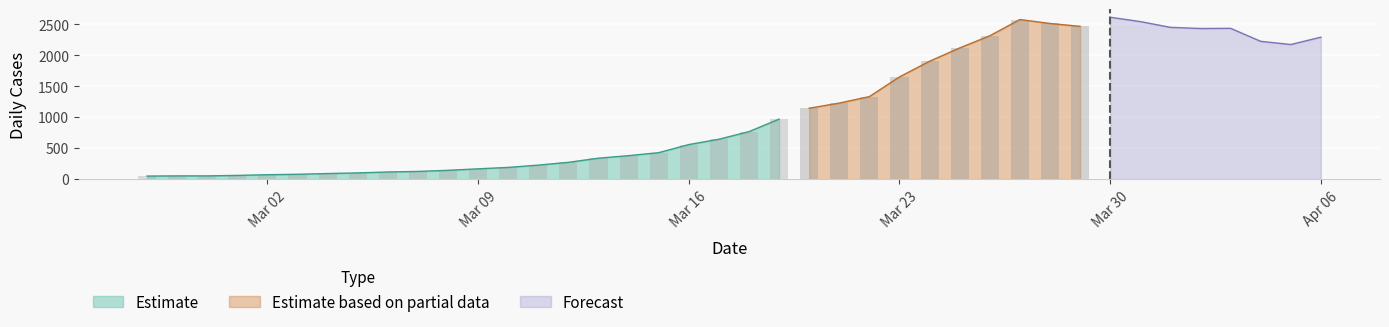

What is the label of the 22nd bar from the left?

2020-03-19